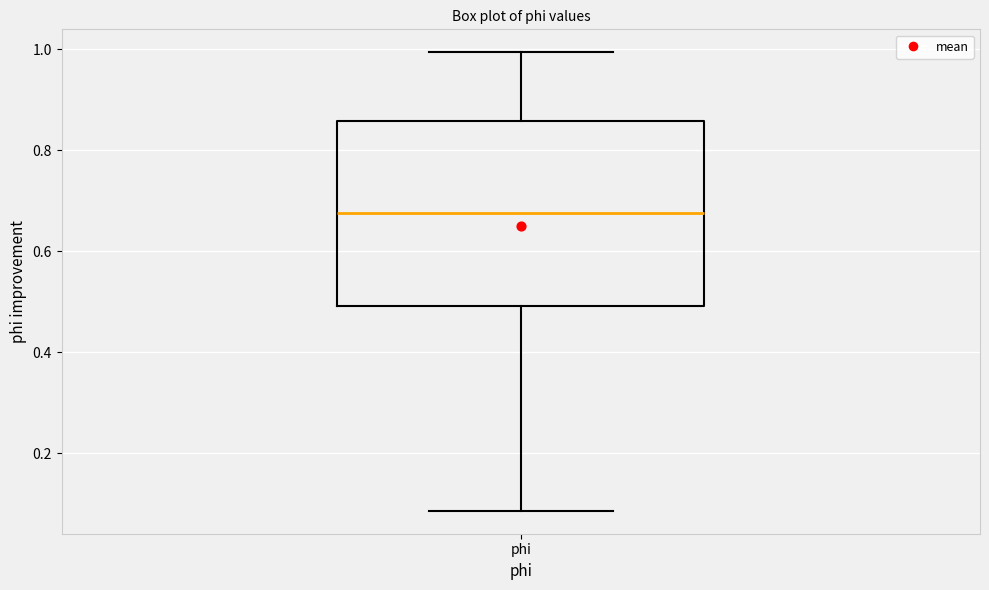

Where does the upper whisker of the box for phi end on the y-axis? The values are not printed on the chart, so give them approximately, as read against the axis.

1.00